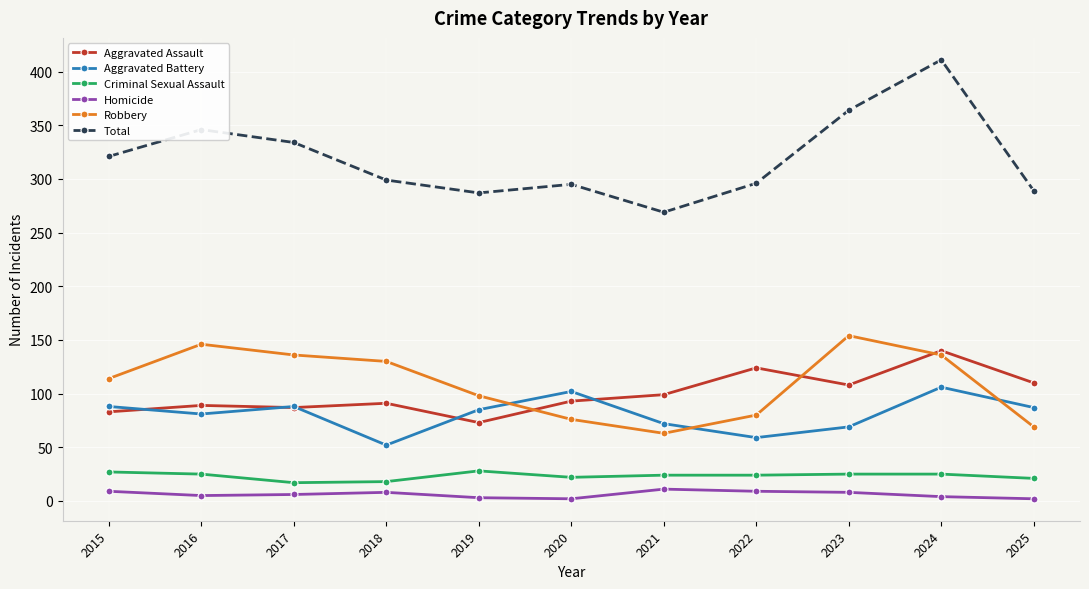

The Homicide series shows 5 at 2016. True or false?

True